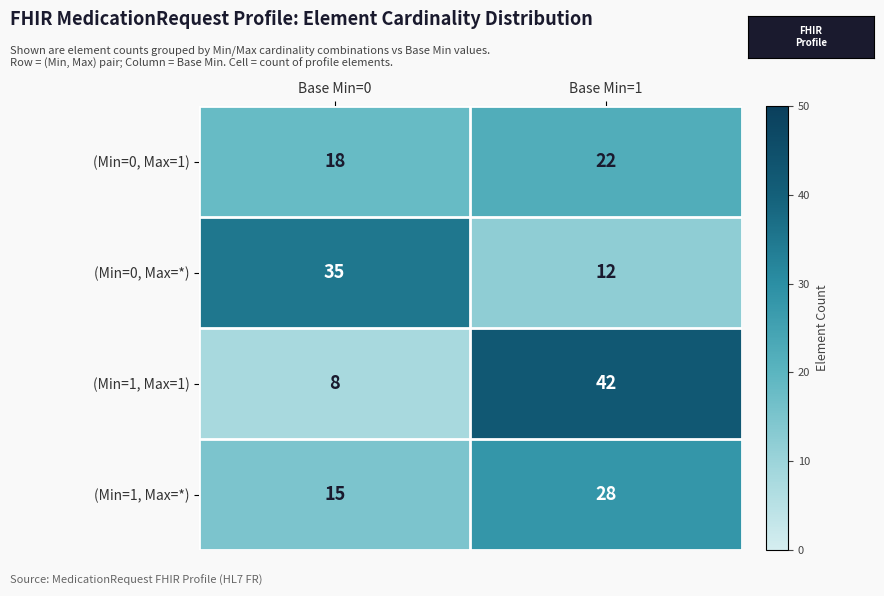

What is the approximate value of (Min=1, Max=*) at Base Min=1?

28